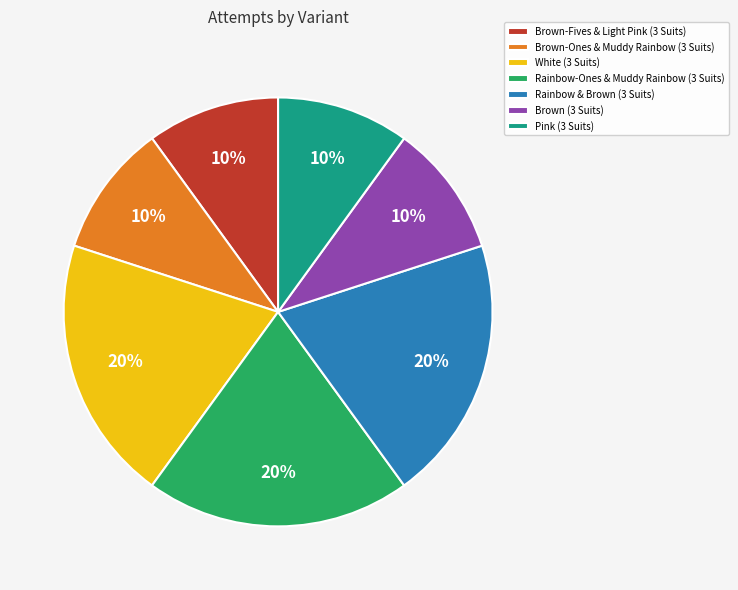

Which has a higher value, Rainbow & Brown (3 Suits) or Brown (3 Suits)?

Rainbow & Brown (3 Suits)